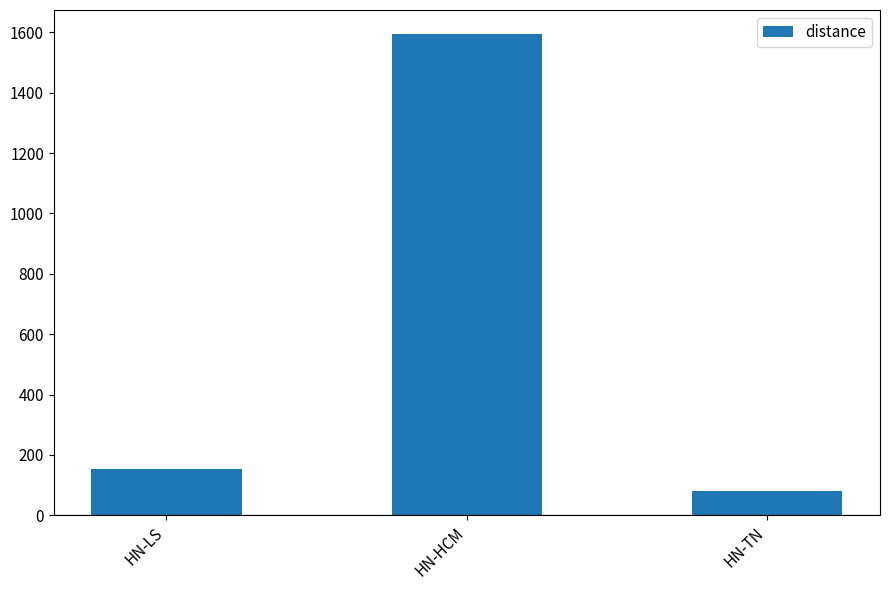

What is the label of the 2nd bar from the right?

HN-HCM